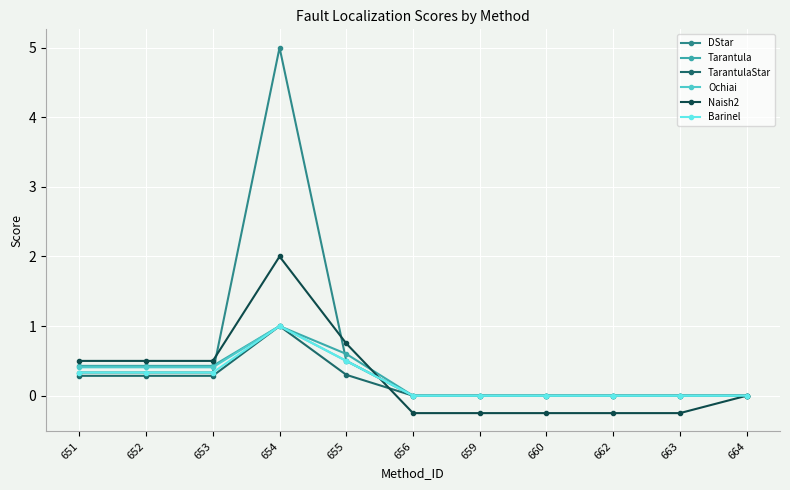

Reading right to left, transcribe all the data shown in this chart.

DStar: 0.0	0.0	0.0	0.0	0.0	0.0	0.5	5.0	0.3	0.3	0.3
Tarantula: 0.0	0.0	0.0	0.0	0.0	0.0	0.6	1.0	0.4	0.4	0.4
TarantulaStar: 0.0	0.0	0.0	0.0	0.0	0.0	0.3	1.0	0.3	0.3	0.3
Ochiai: 0.0	0.0	0.0	0.0	0.0	0.0	0.5	1.0	0.4	0.4	0.4
Naish2: 0.0	-0.2	-0.2	-0.2	-0.2	-0.2	0.8	2.0	0.5	0.5	0.5
Barinel: 0.0	0.0	0.0	0.0	0.0	0.0	0.5	1.0	0.3	0.3	0.3